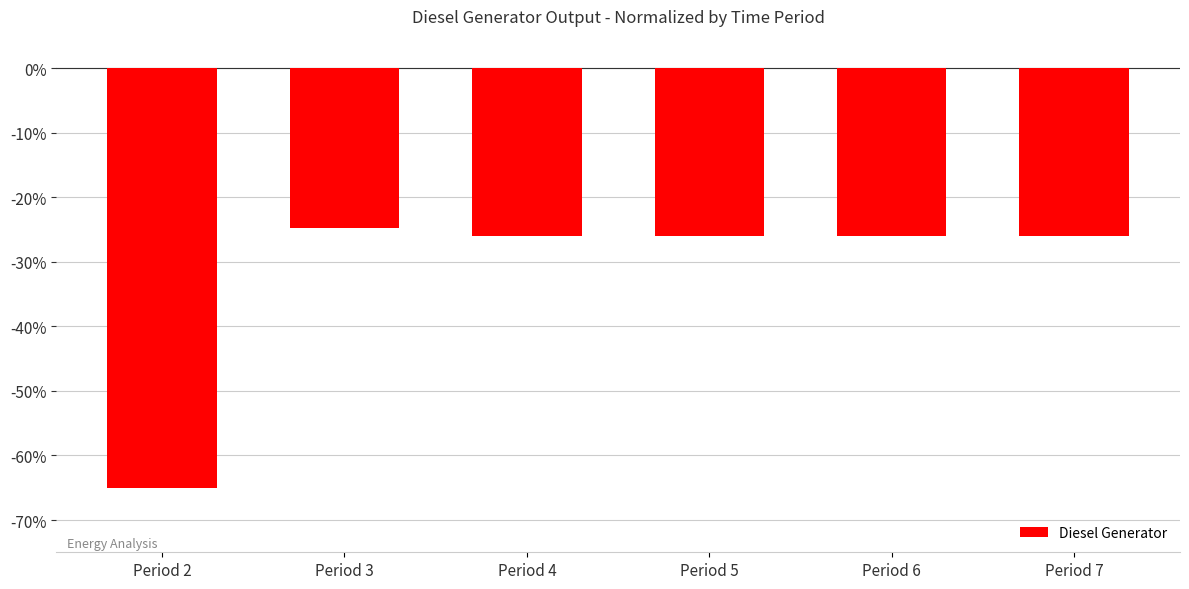

Does the chart contain any negative values?

Yes